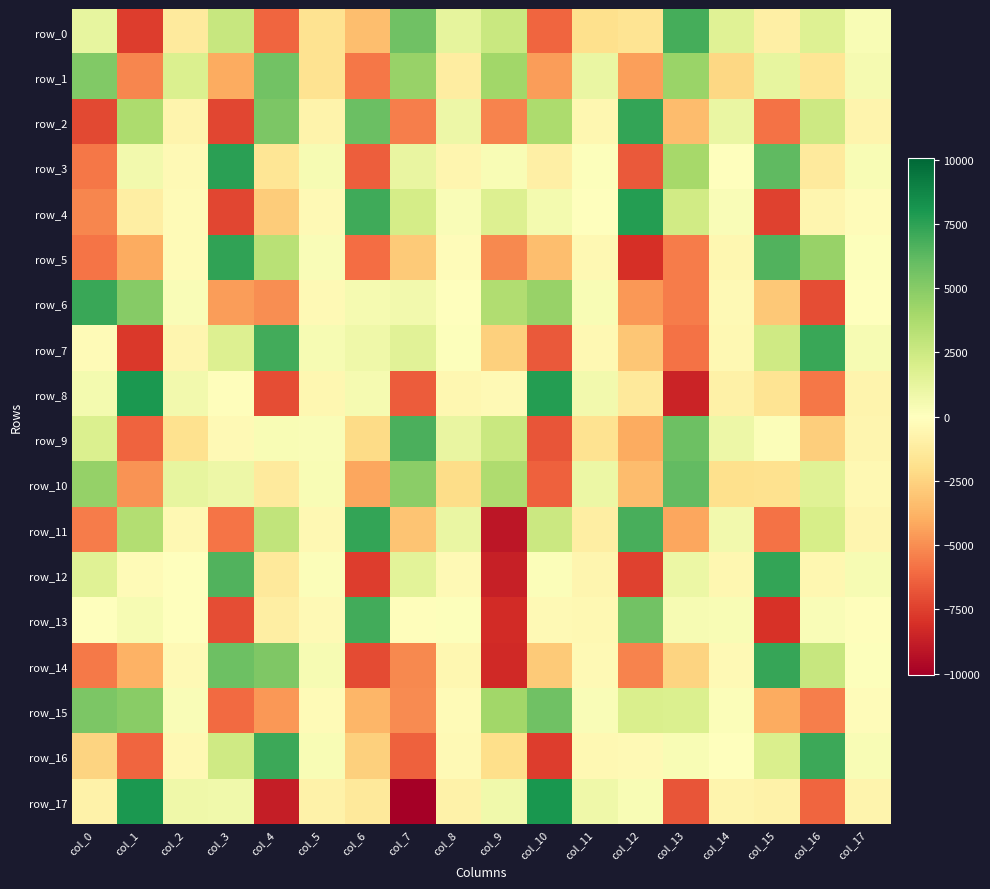

Where does the row_11 series first go above -396?

col_1